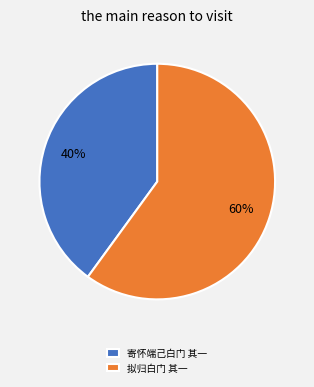

Which has a higher value, 寄怀端己白门 其一 or 拟归白门 其一?

拟归白门 其一